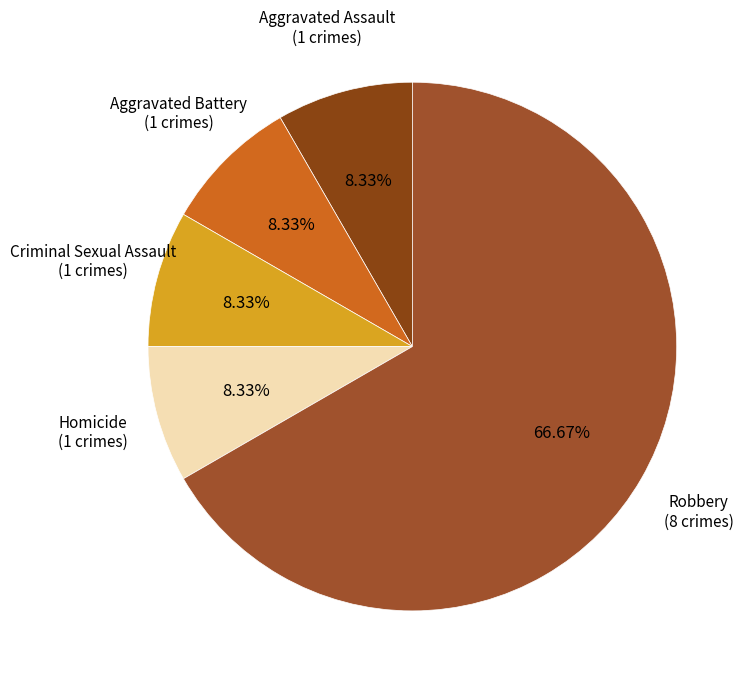

Which category has the smallest portion of the pie?

Aggravated Assault